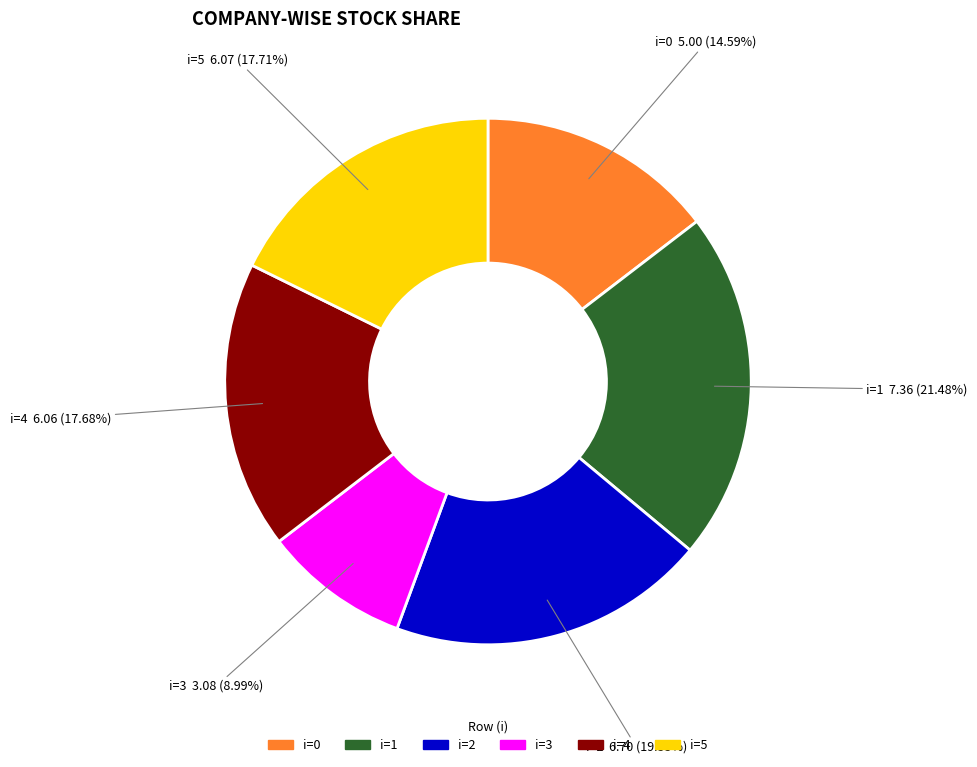

How many segments does this pie chart have?

6